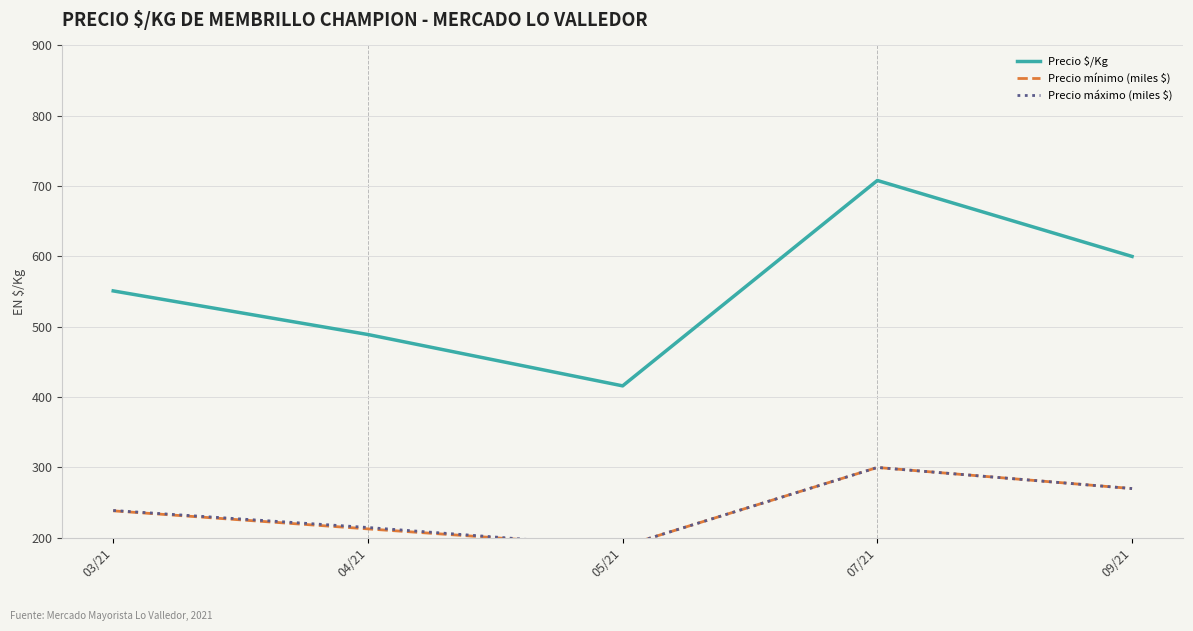

True or false: Precio mínimo (miles $) has a value of 74.3 at 04/21.

False